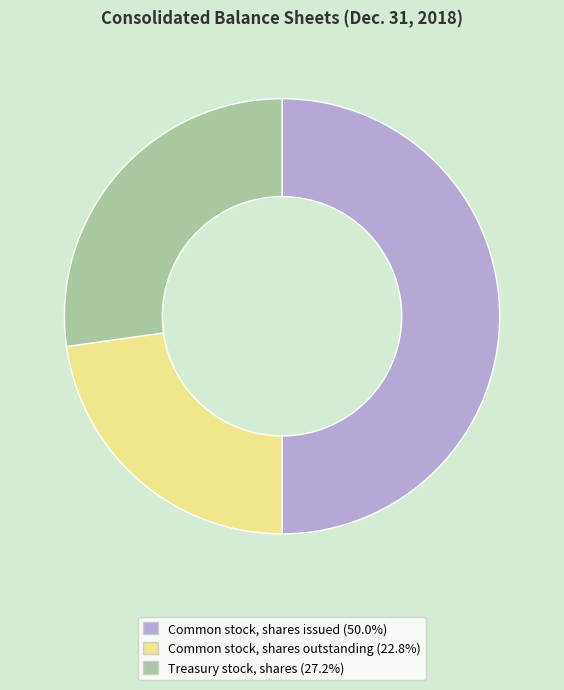

Which slice is the largest?

Common stock, shares issued